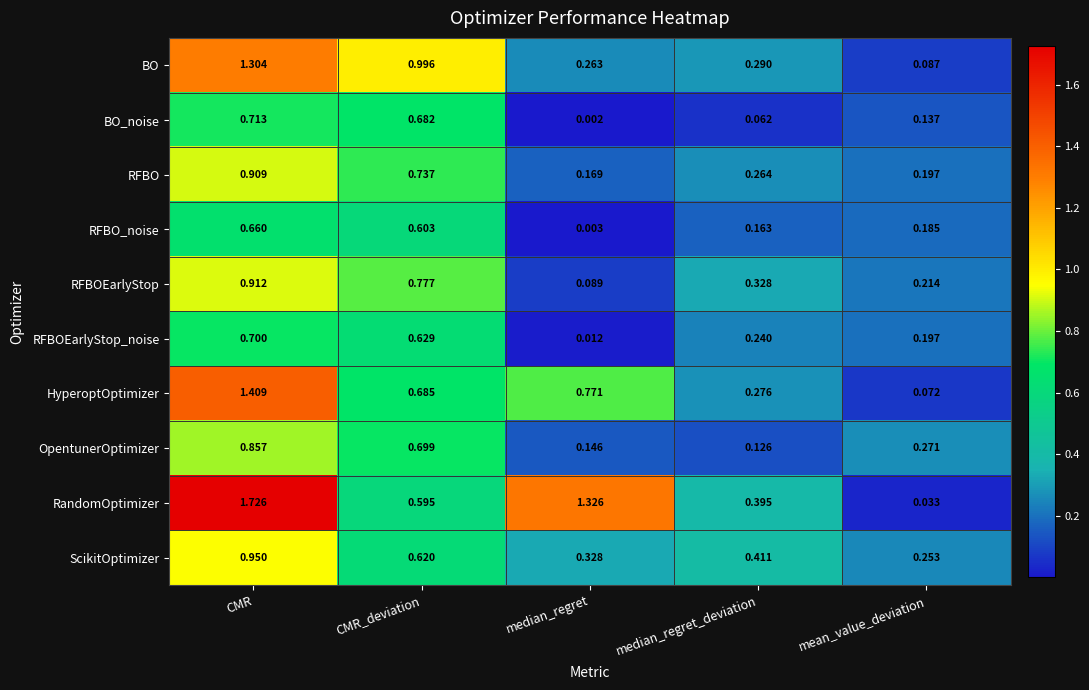

At which label is BO closest to 0?

mean_value_deviation